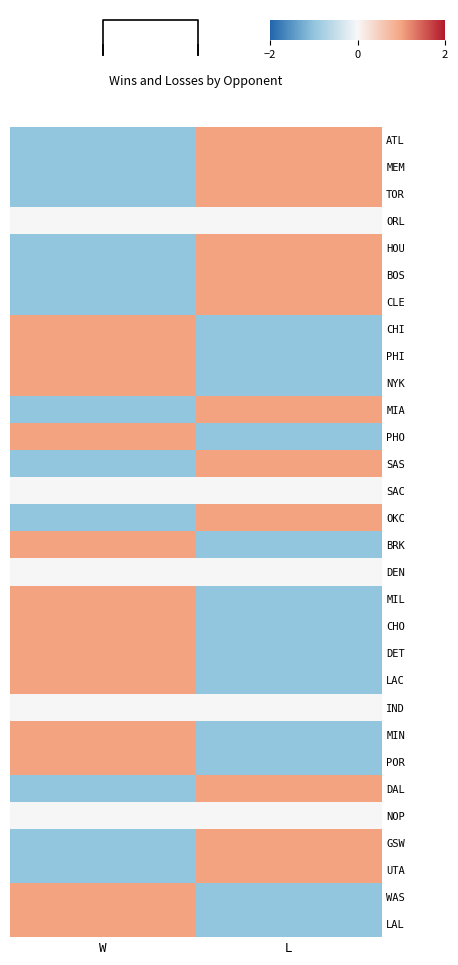

Rank the series by their maximum value, from lowest to highest.

ORL, SAC, DEN, IND, NOP, ATL, MEM, TOR, HOU, BOS, CLE, CHI, PHI, NYK, MIA, PHO, SAS, OKC, BRK, MIL, CHO, DET, LAC, MIN, POR, DAL, GSW, UTA, WAS, LAL